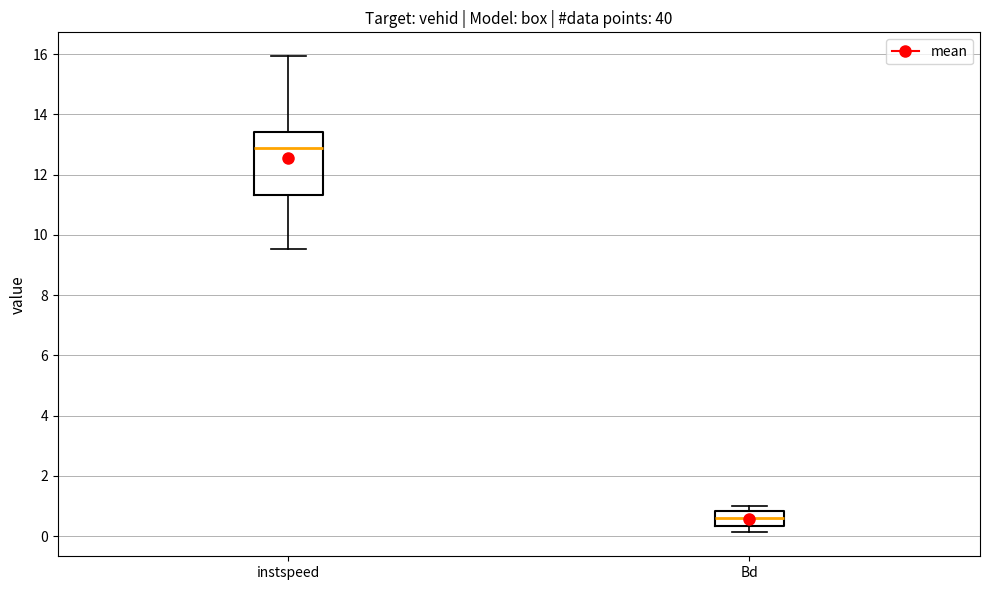

Which box has the lowest median line?

Bd